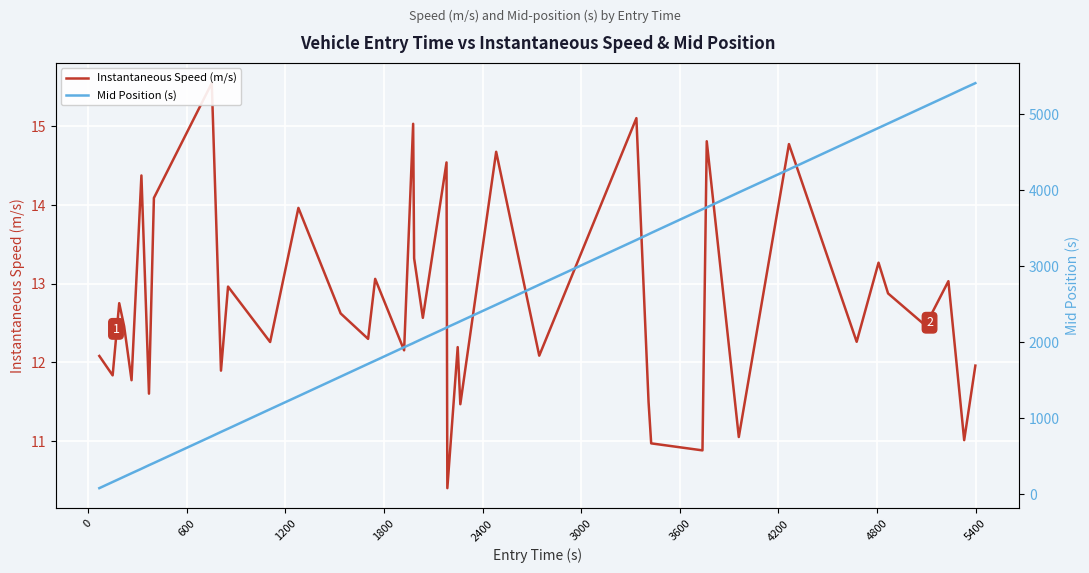

How many lines are shown in the chart?

2